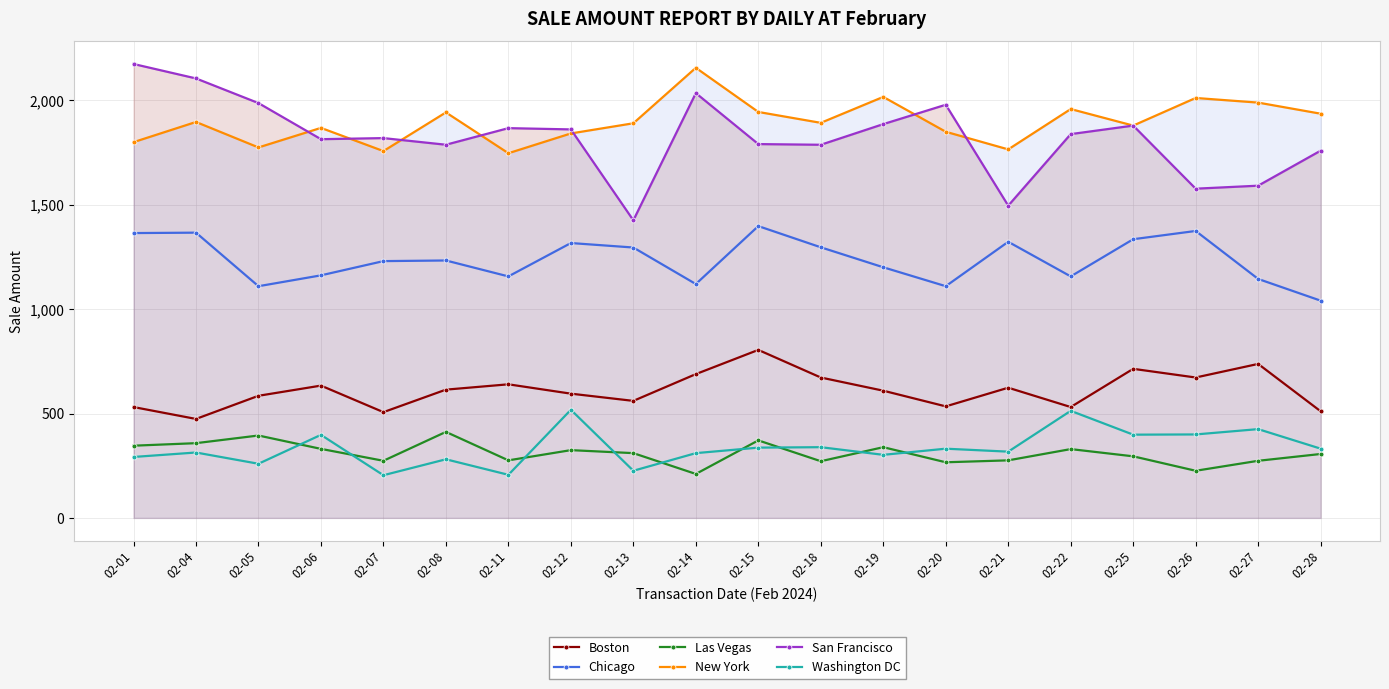

In San Francisco, how many points are lower than both neighbors (excluding endpoints)?

6